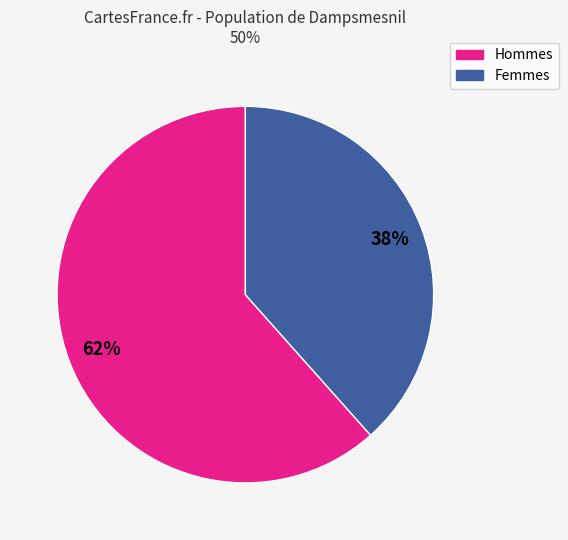

Is there any slice that represents more than half of the pie?

Yes